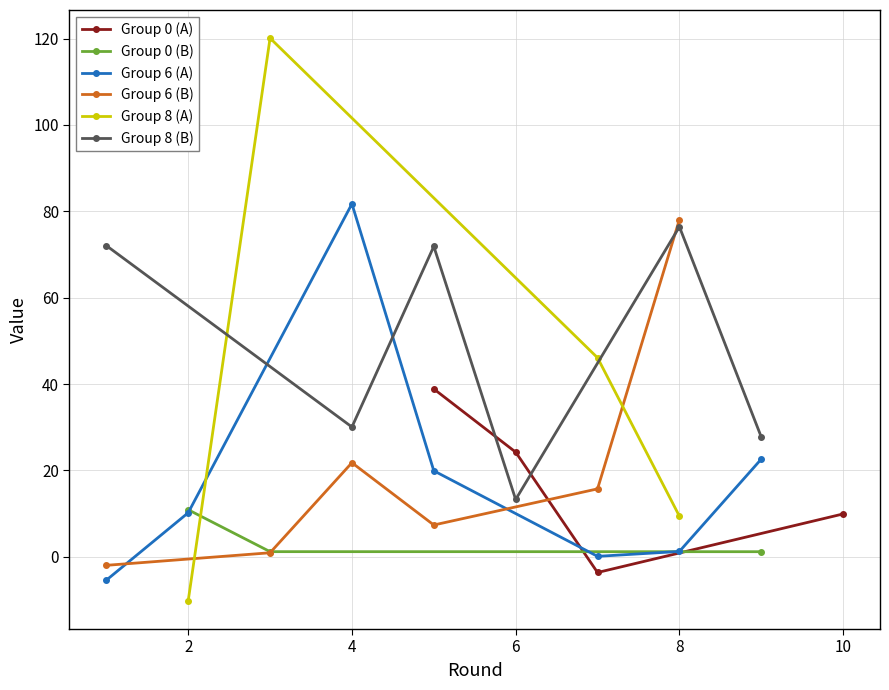

How many positive values does the Group: 6 (col25) series have?

5